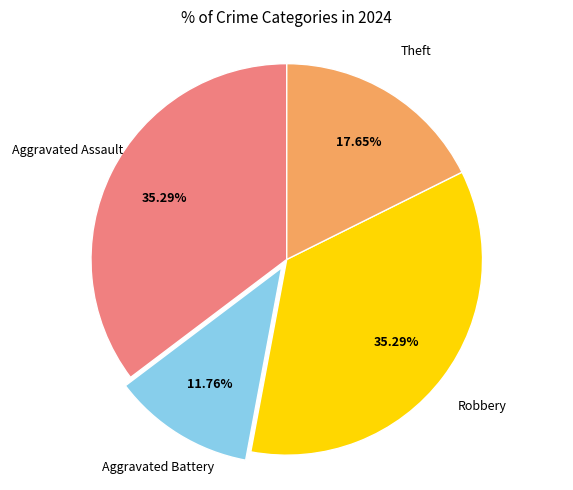

Is there a majority slice in this chart?

No